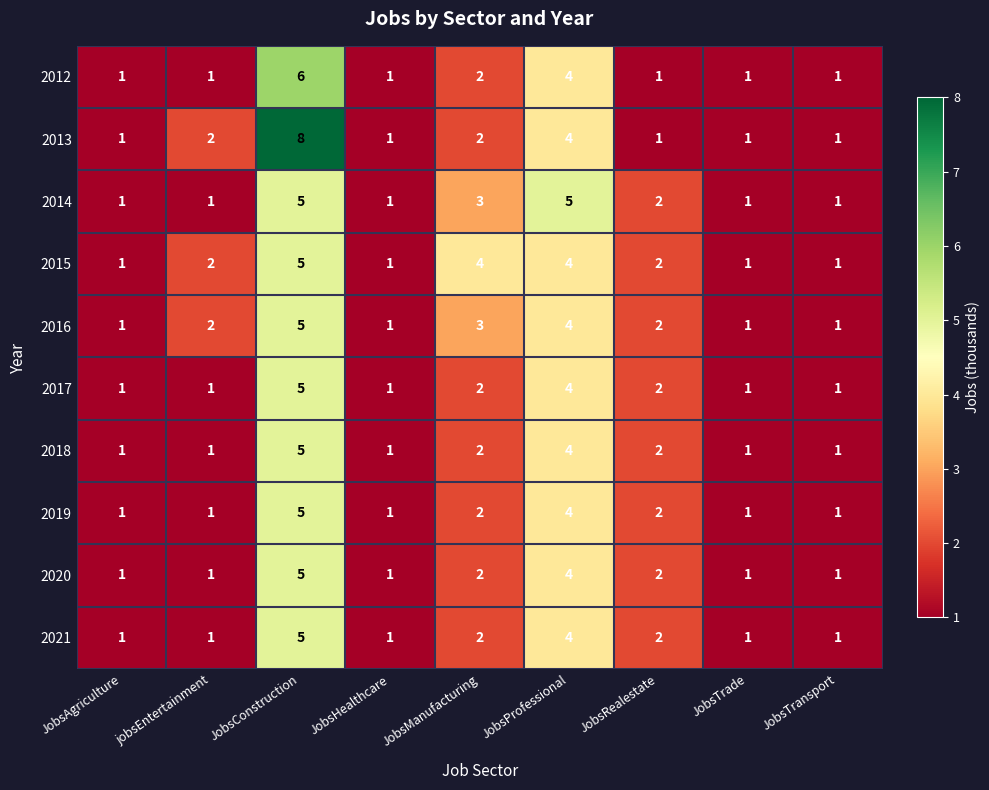

Which series changed the most between JobsConstruction and JobsManufacturing?

2013